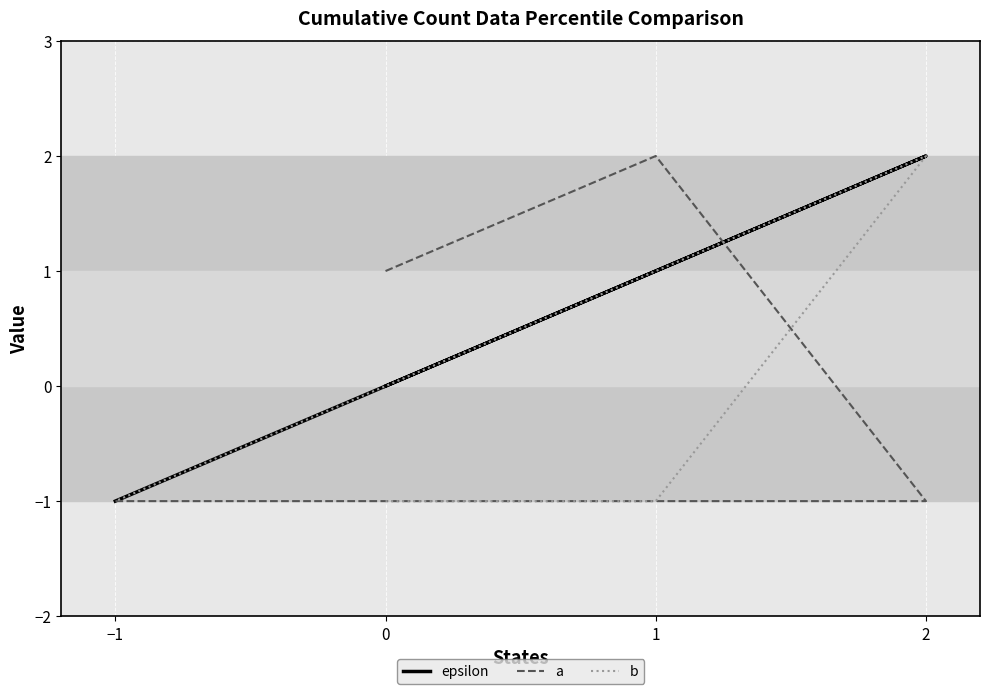

What is the sum of all a values?

1